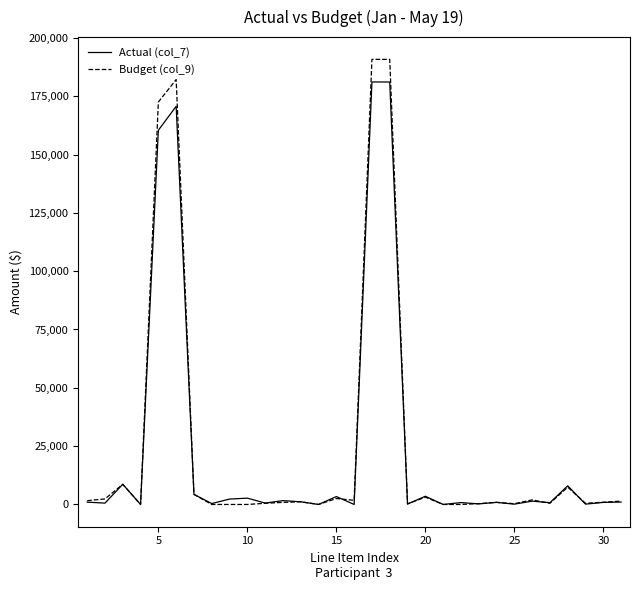

What is the maximum value shown in the chart?

190791.0